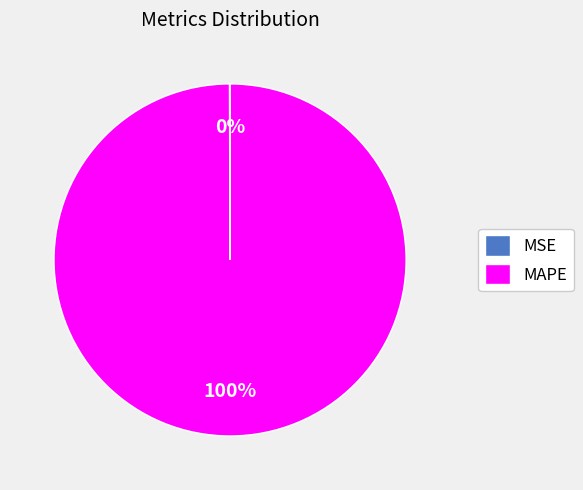

Which category has the biggest portion of the pie?

MAPE